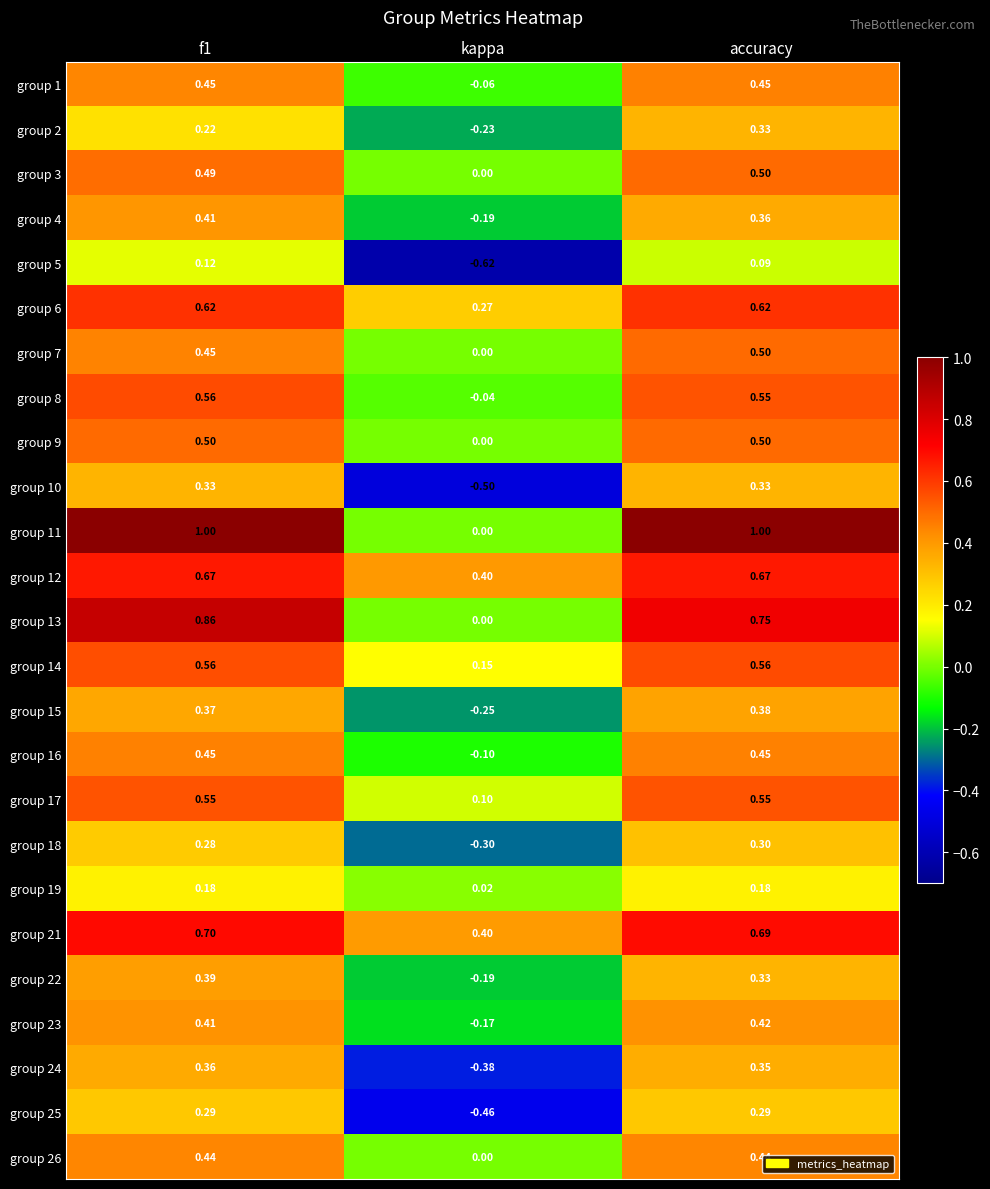

How many data points in group 1 are above 0?

2